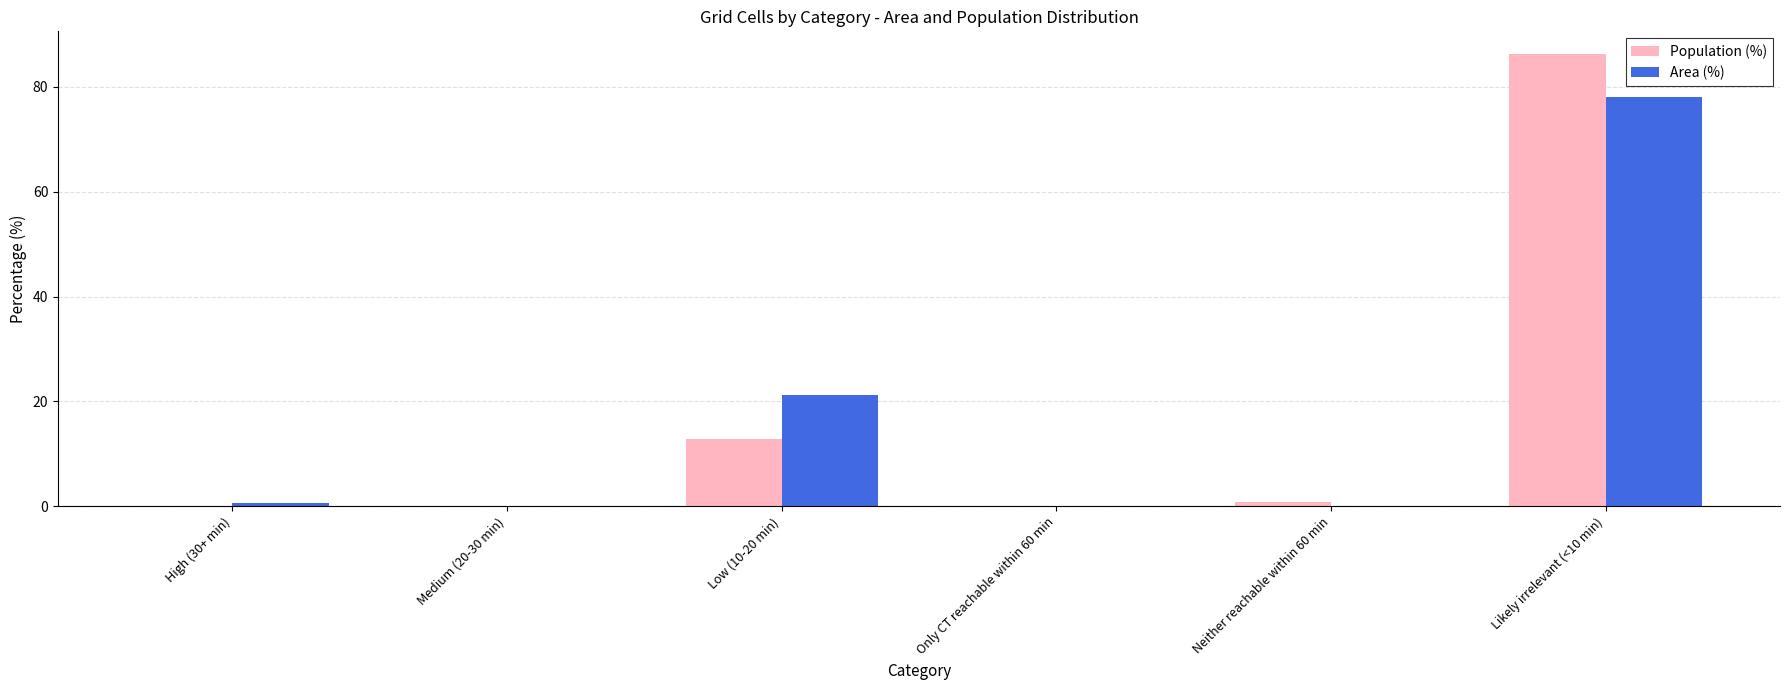

How many categories are shown in the chart?

6